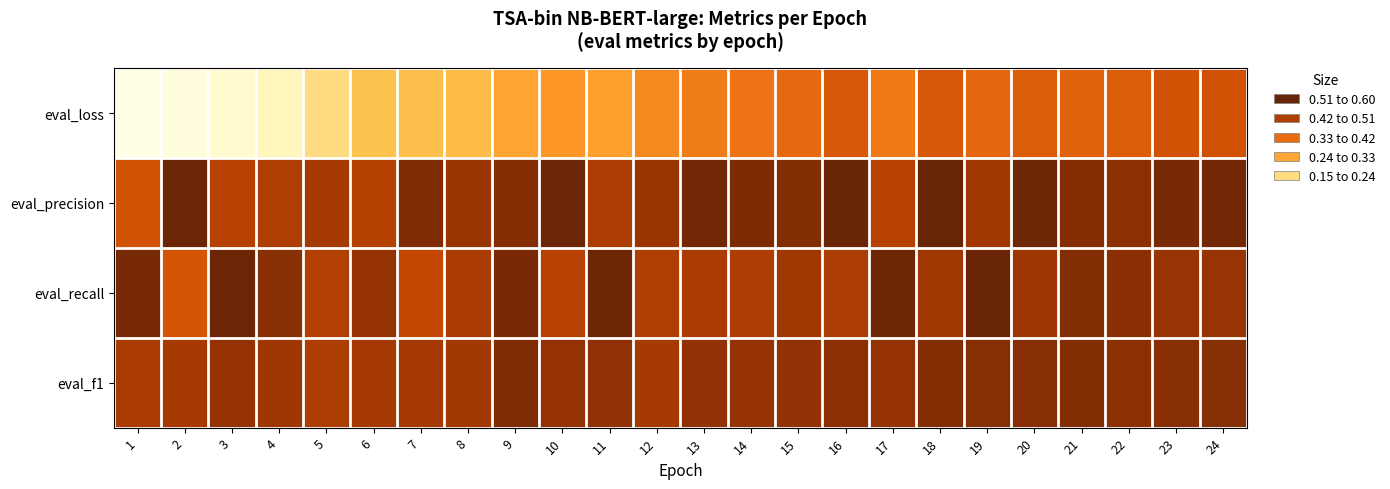

Which series has the largest range (max minus min)?

eval_loss